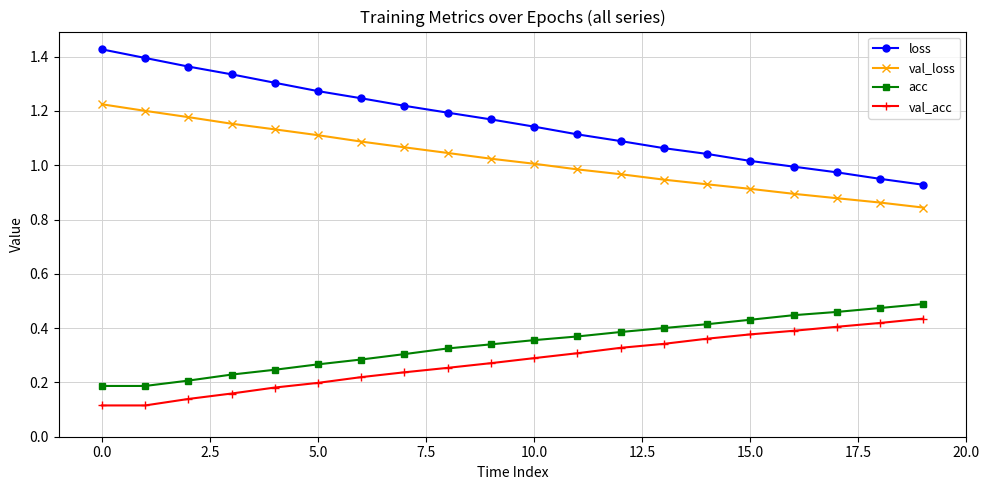

True or false: val_acc and val_loss cross at least once.

False